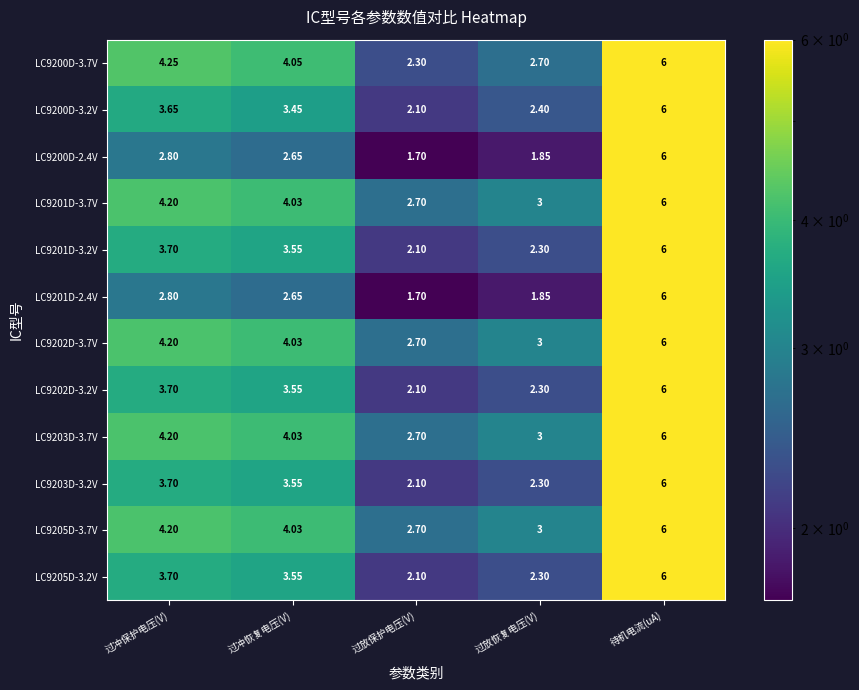

Is the value of LC9200D-2.4V at 过冲保护电压(V) greater than the value of LC9202D-3.7V at 过冲恢复电压(V)?

No